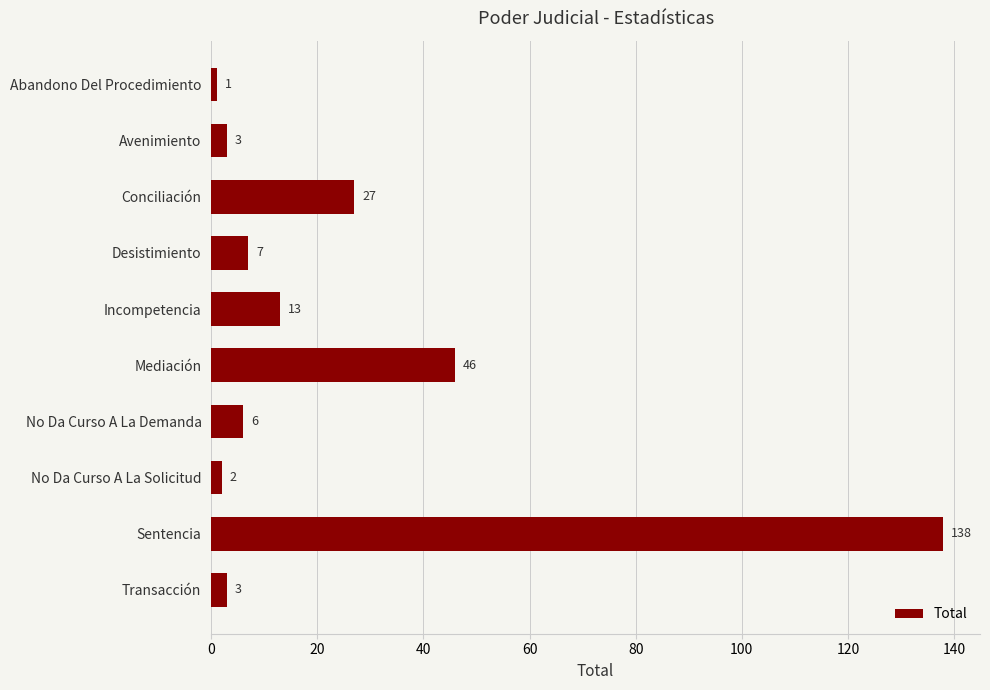

Does the chart contain any negative values?

No